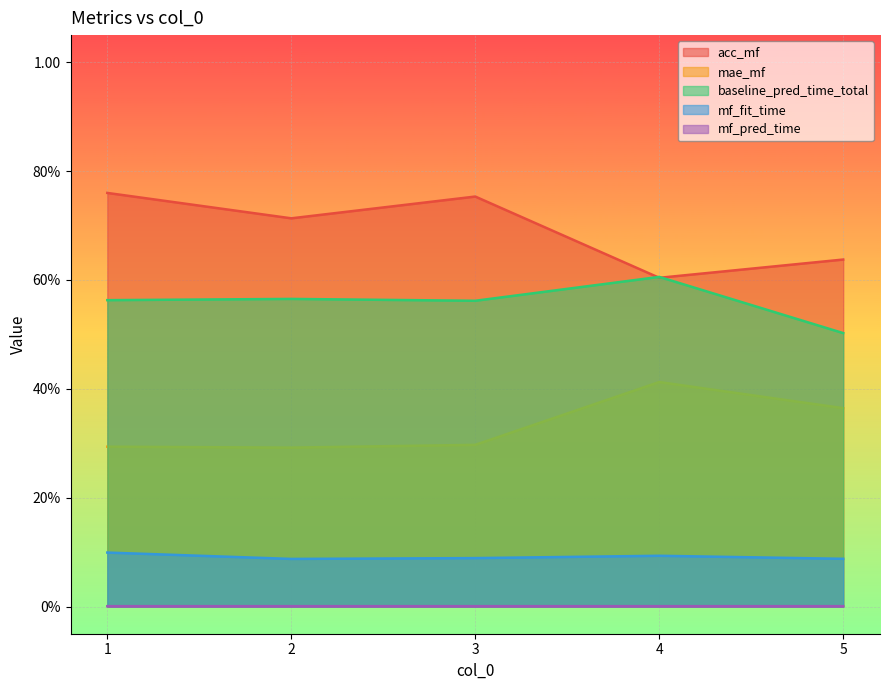

At 4, list the series in order from smallest to largest.

mf_pred_time, mf_fit_time, mae_mf, acc_mf, baseline_pred_time_total